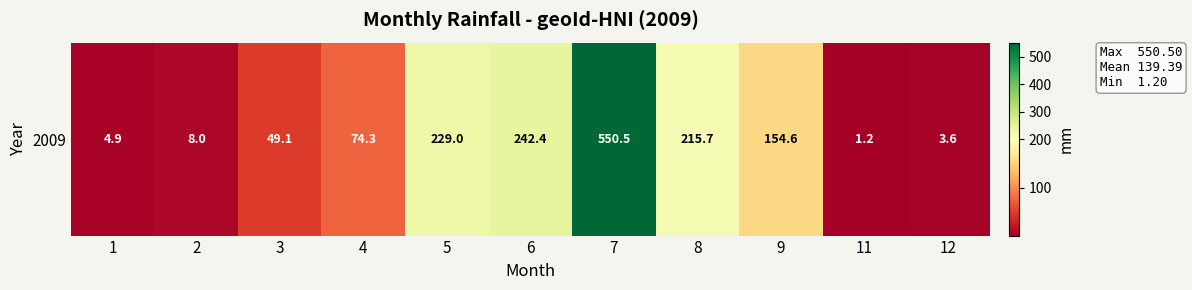

List the labels in order of value, largest first.

7, 6, 5, 8, 9, 4, 3, 2, 1, 12, 11